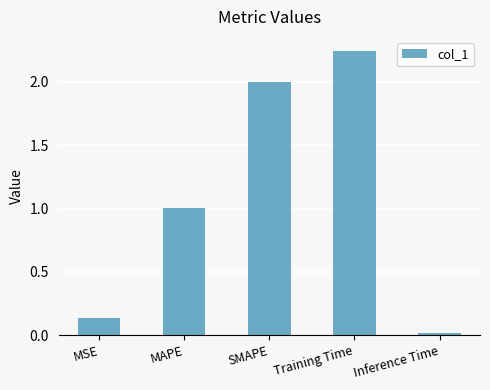

The value at SMAPE is 2.0. True or false?

True